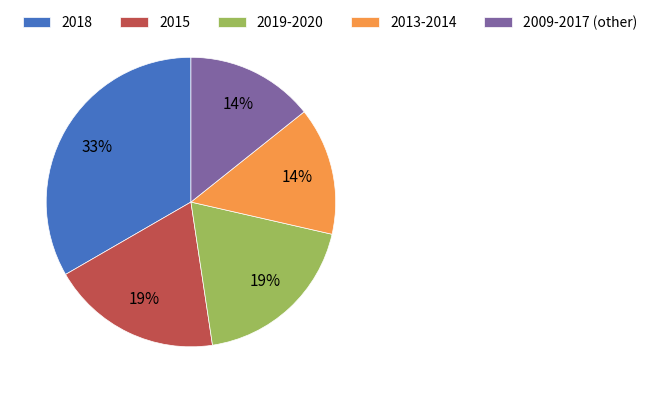

Which has a higher value, 2013-2014 or 2018?

2018